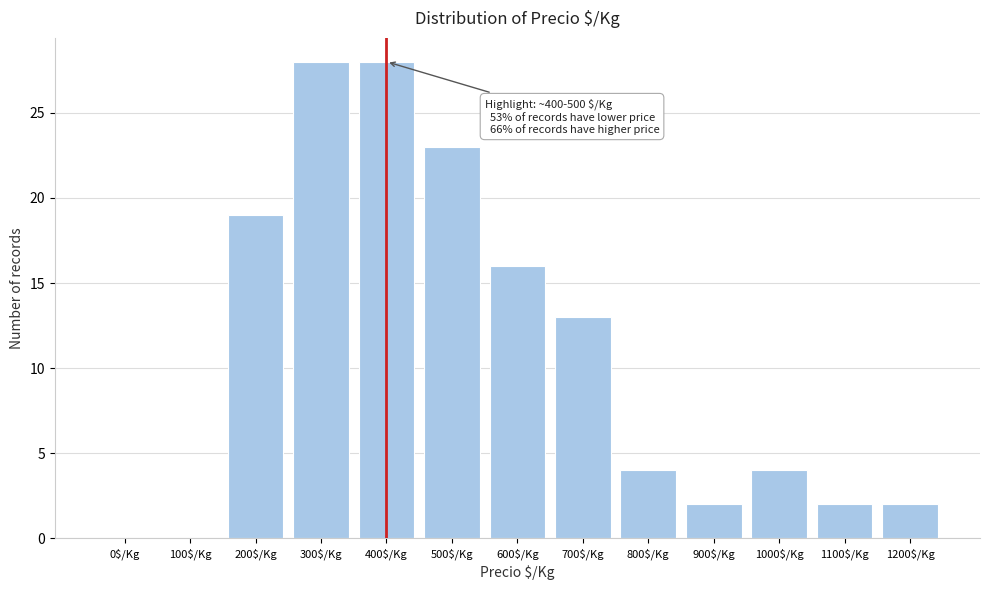

What is the sum of all values?

141